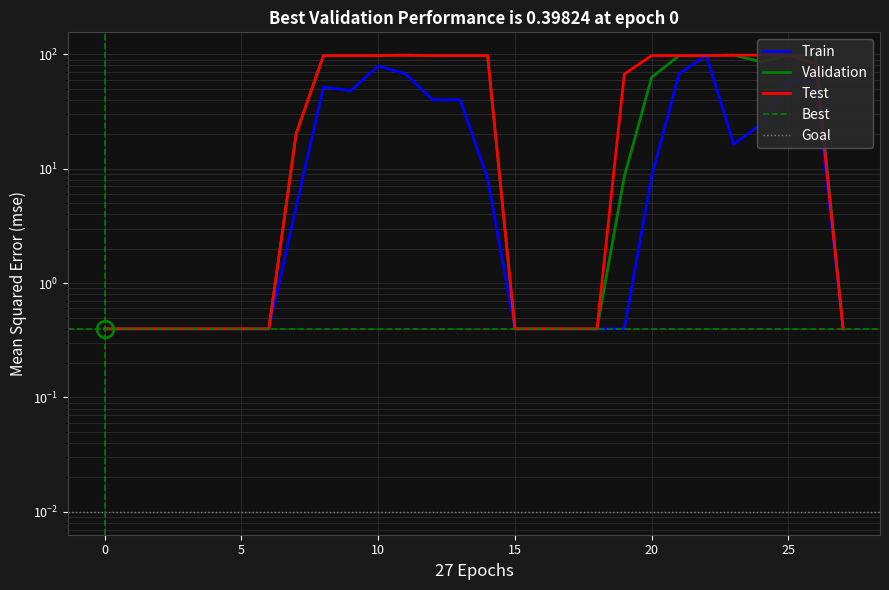

What is the average value of the Train series?

24.2